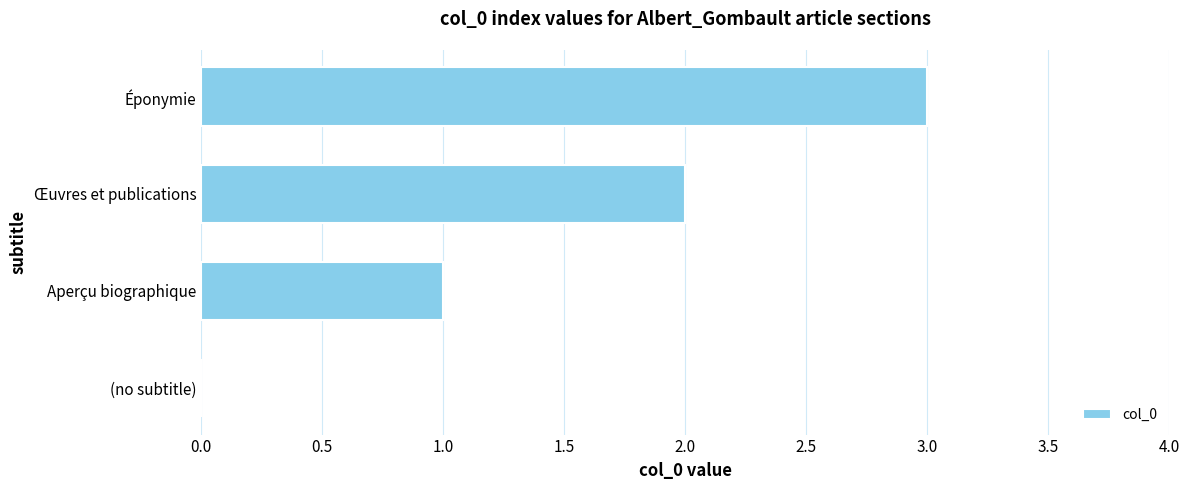

Count the number of data series in this chart.

1